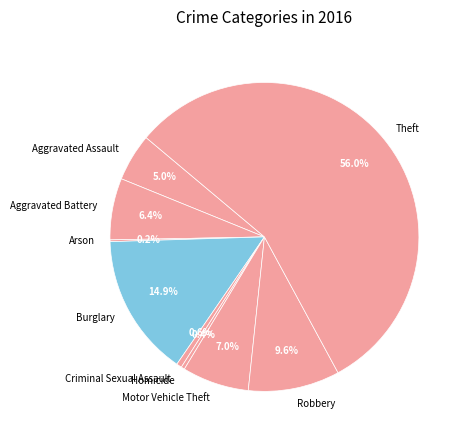

What is the largest slice in the pie chart?

Theft